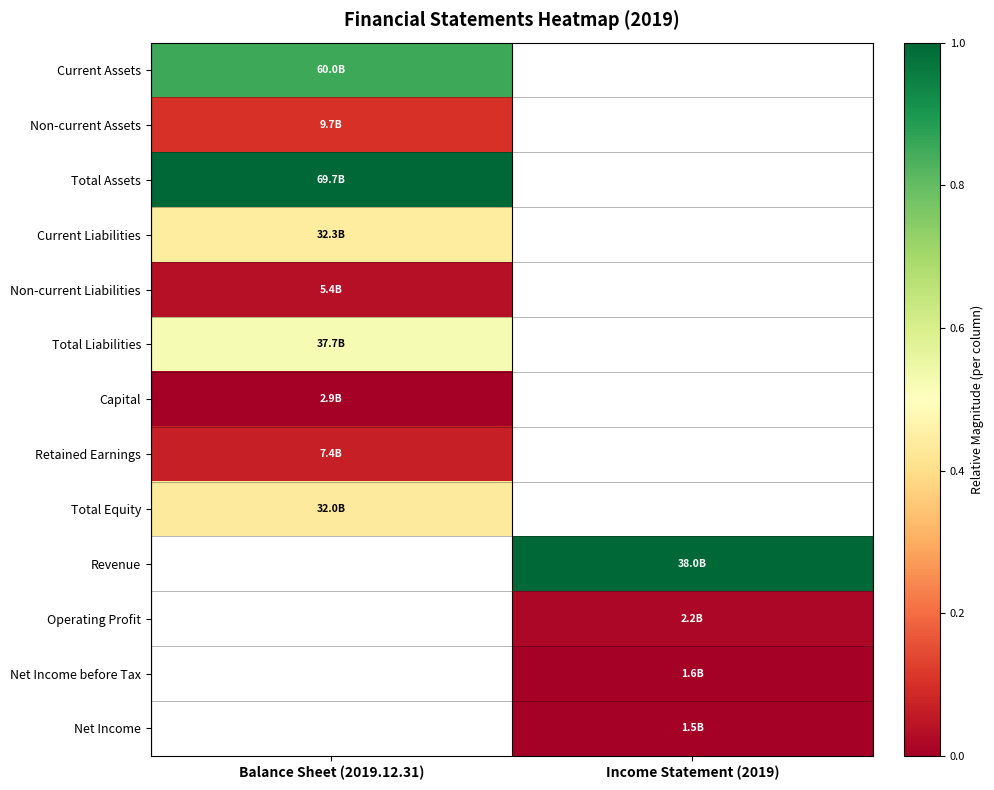

List the labels in order of Total Liabilities value, largest first.

Balance Sheet (2019.12.31), Income Statement (2019)